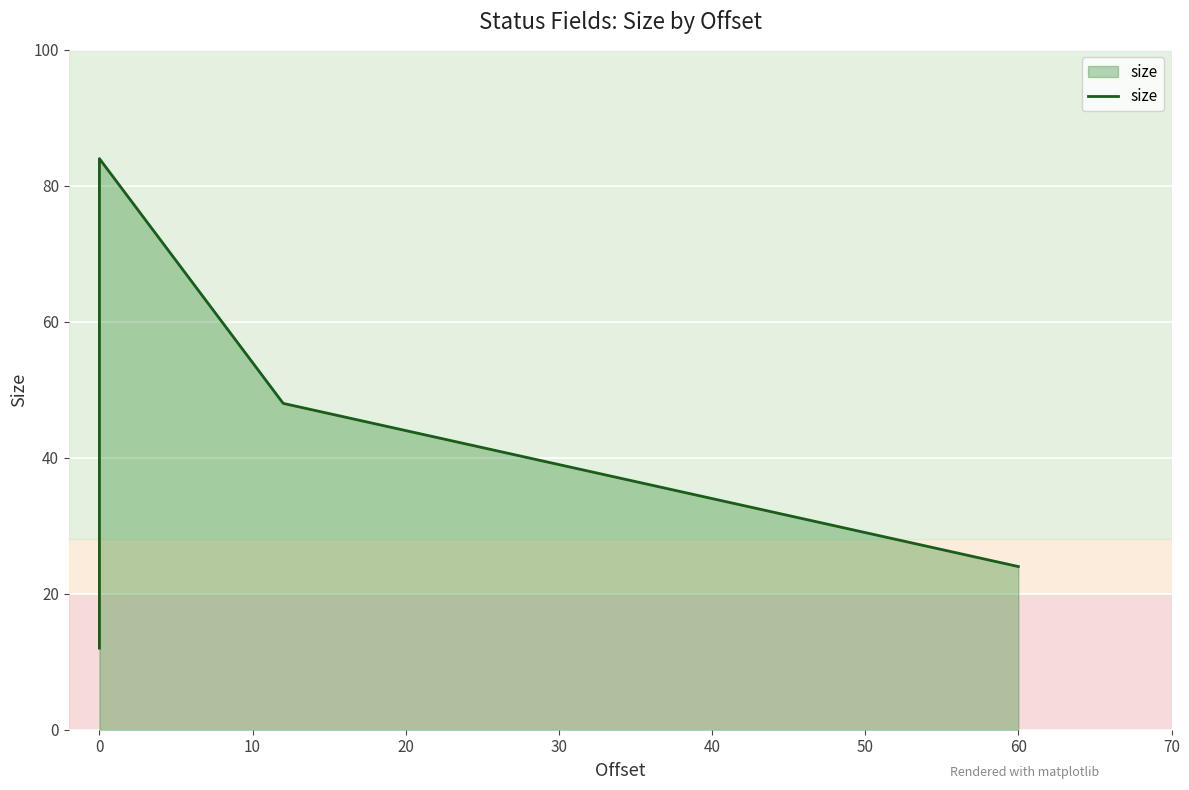

How many distinct data groups are displayed?

1